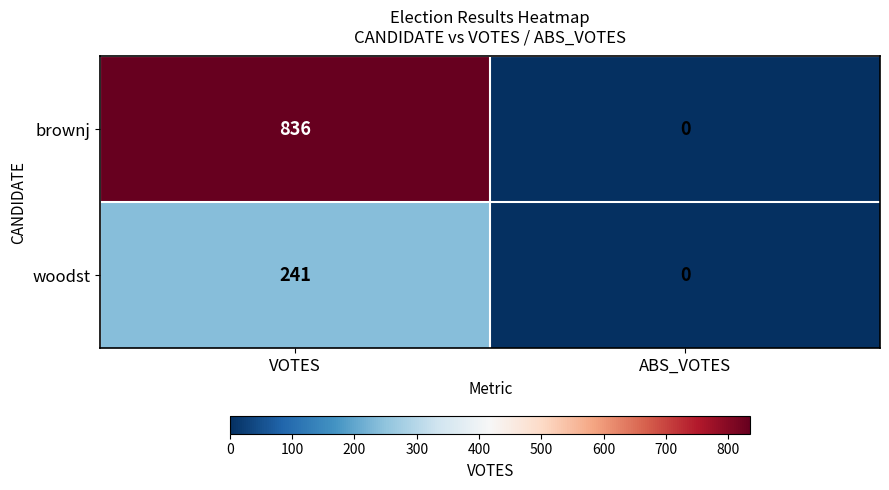

Where is woodst nearest to the value 120?

ABS_VOTES